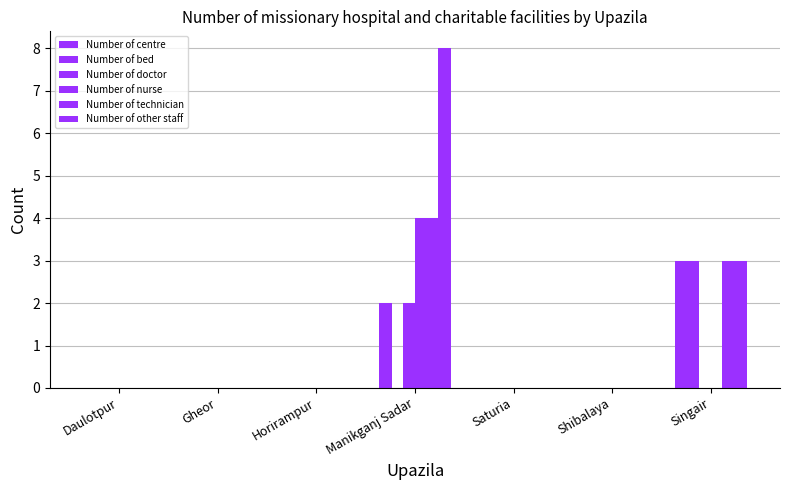

Does the chart contain stacked bars?

No